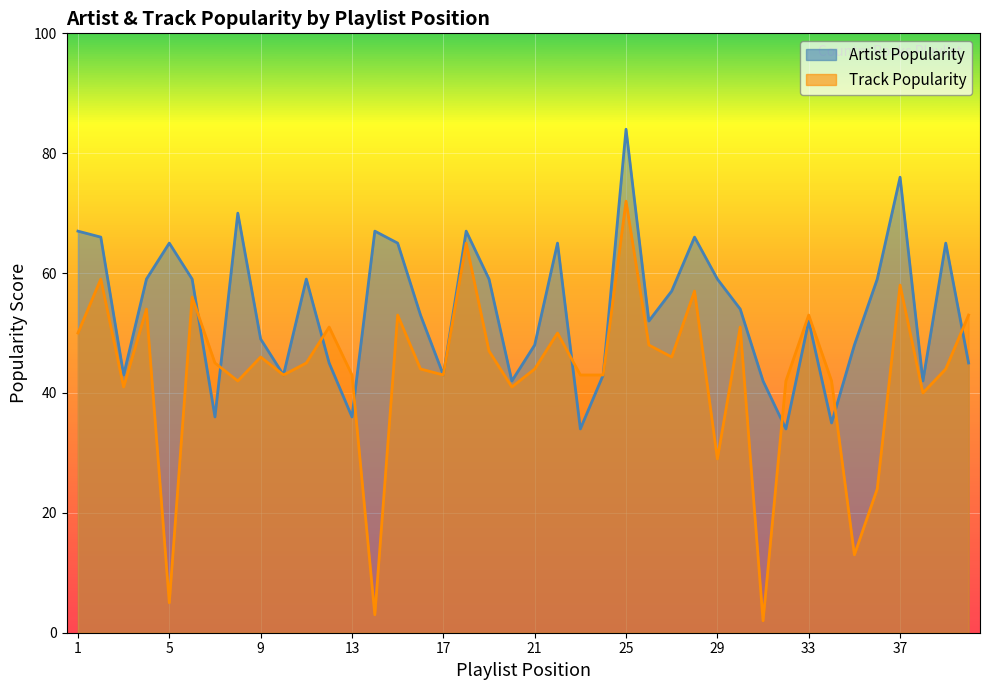

The value of Track Popularity at 24 is 43. True or false?

True